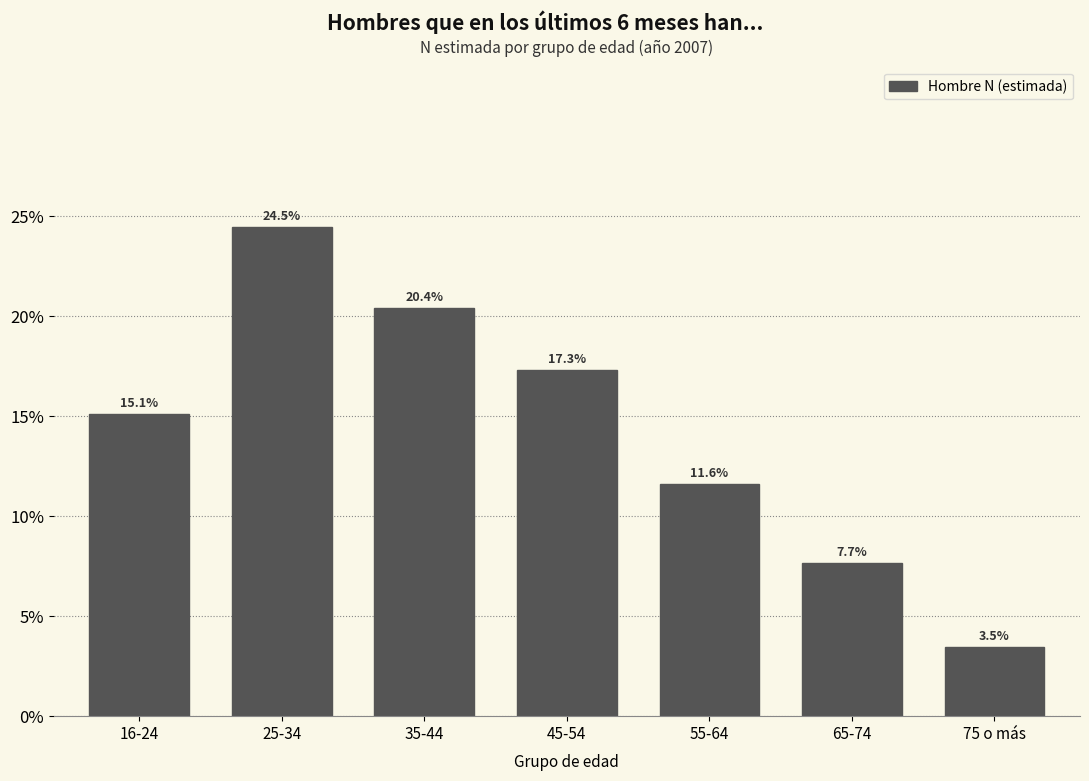

Are the bars horizontal?

No